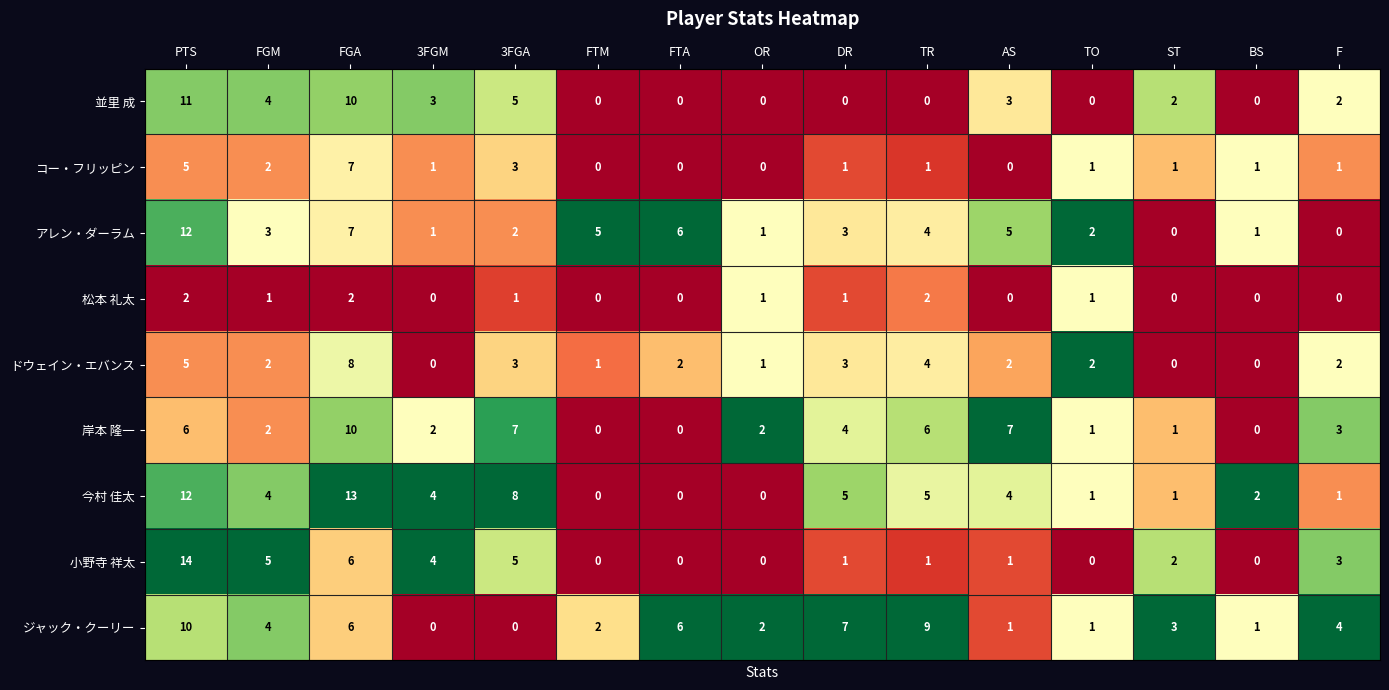

Which series has the largest total across all categories?

今村 佳太